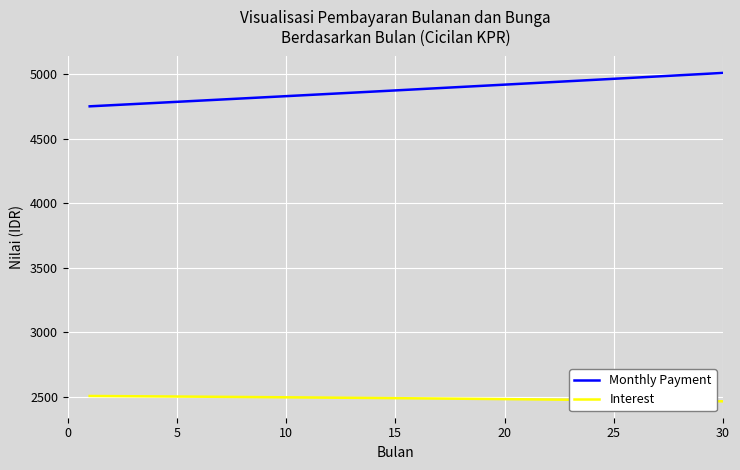

What is the greatest value displayed?

5010.0